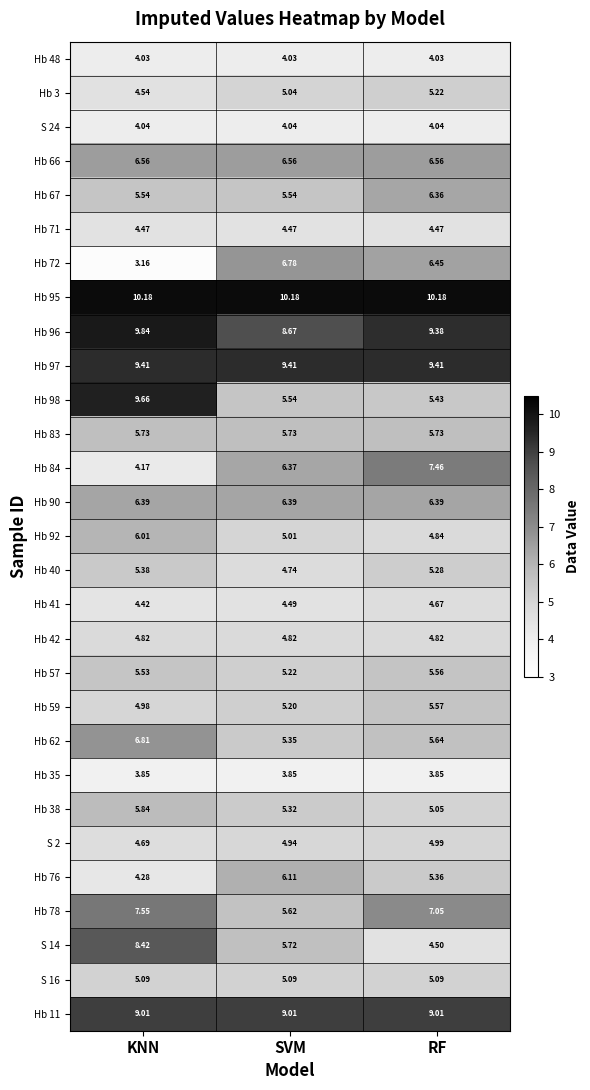

List the labels in order of Hb 62 value, largest first.

KNN, RF, SVM